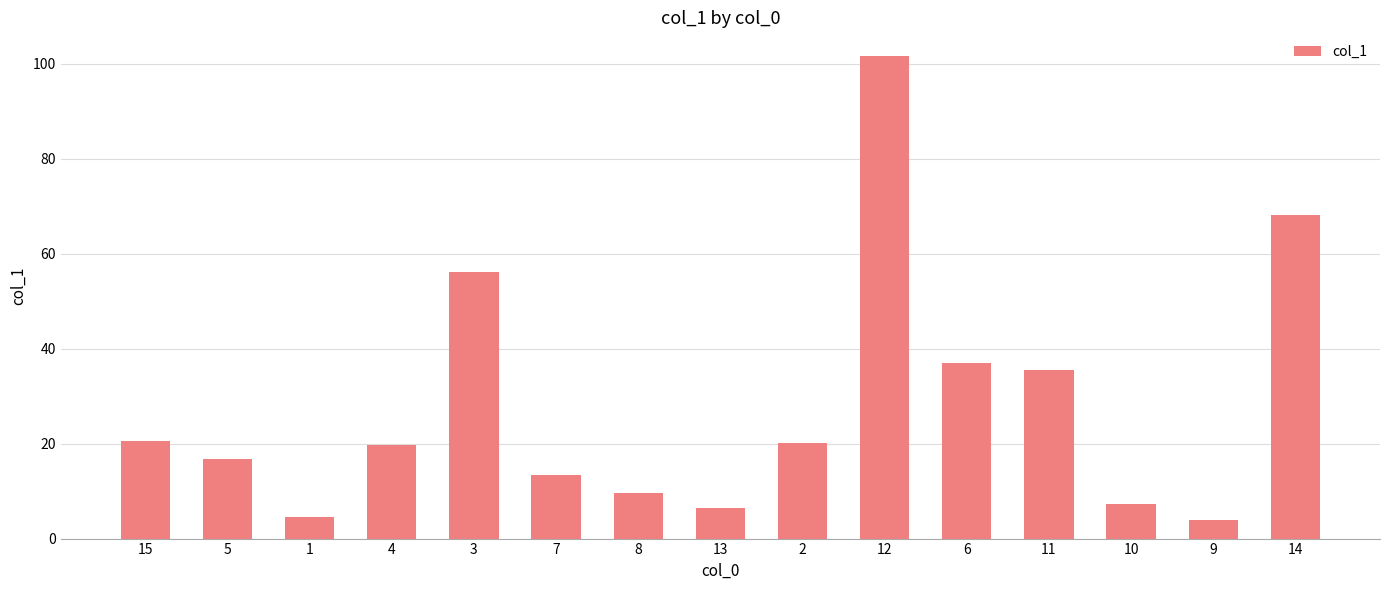

What is the label of the 14th bar from the left?

9